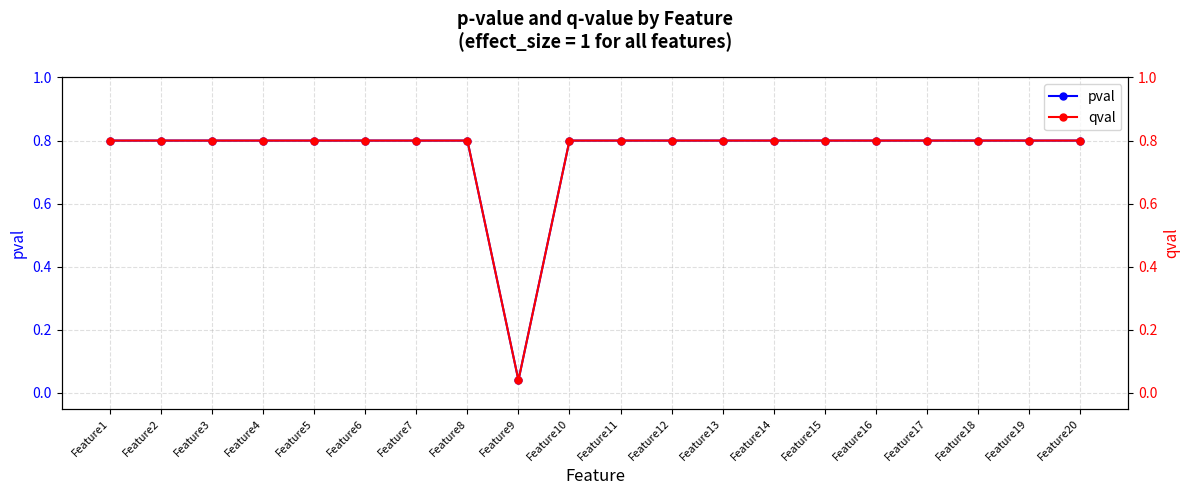

Reading right to left, transcribe all the data shown in this chart.

pval: 0.8	0.8	0.8	0.8	0.8	0.8	0.8	0.8	0.8	0.8	0.8	0.0	0.8	0.8	0.8	0.8	0.8	0.8	0.8	0.8
qval: 0.8	0.8	0.8	0.8	0.8	0.8	0.8	0.8	0.8	0.8	0.8	0.0	0.8	0.8	0.8	0.8	0.8	0.8	0.8	0.8